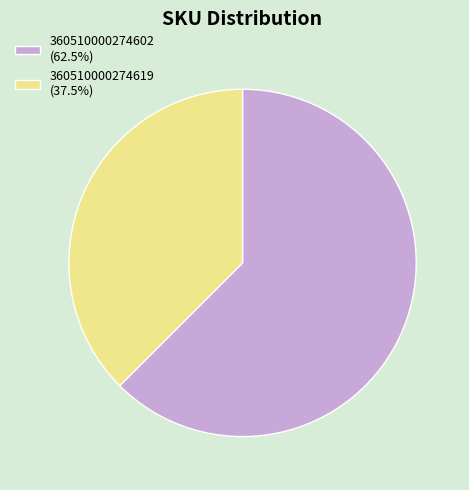

Combined, do 360510000274602 (62.5%) and 360510000274619 (37.5%) account for over 50%?

Yes